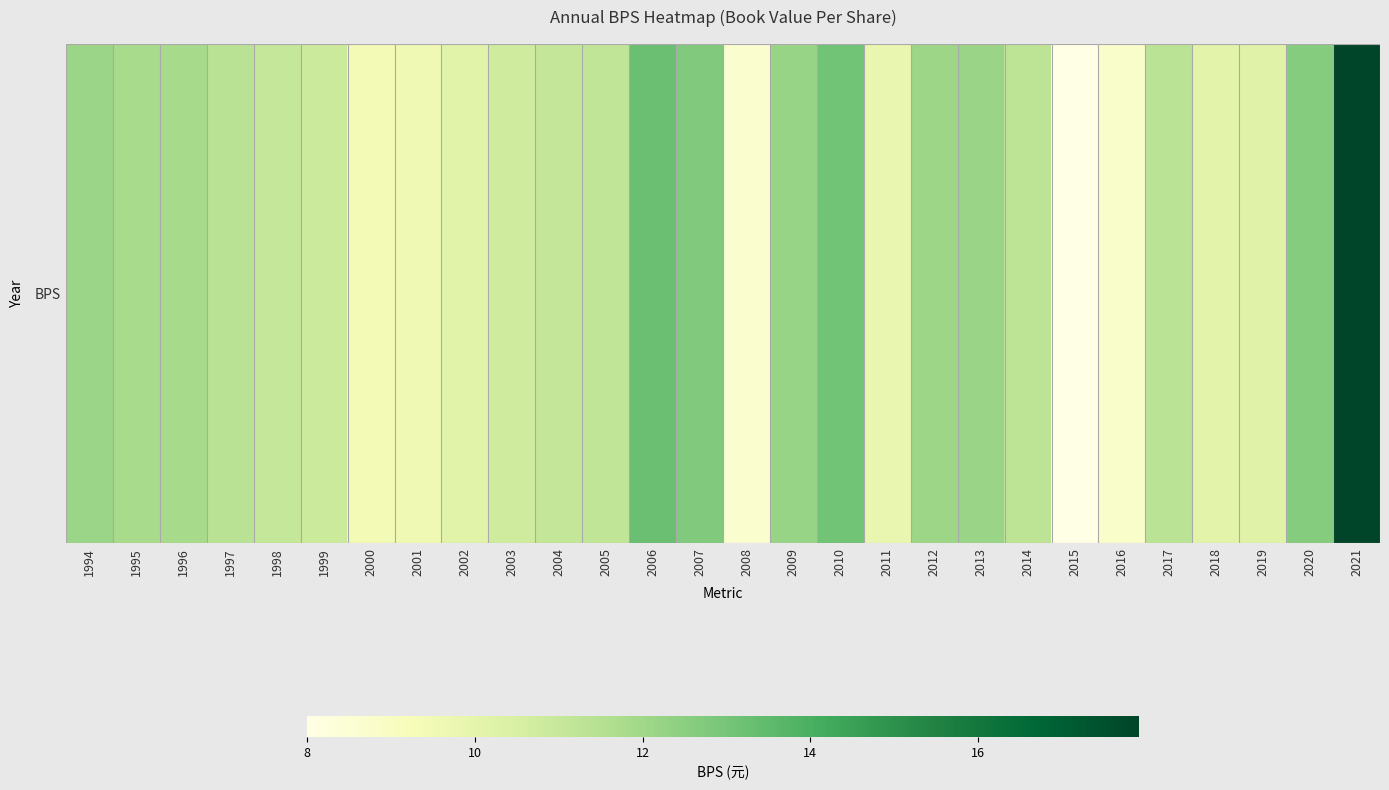

Reading left to right, transcribe all the data shown in this chart.

1994=12.1	1995=11.8	1996=11.8	1997=11.4	1998=11.0	1999=10.8	2000=9.4	2001=9.5	2002=10.2	2003=10.8	2004=11.1	2005=11.2	2006=13.2	2007=12.7	2008=8.7	2009=12.2	2010=13.1	2011=9.8	2012=12.1	2013=12.2	2014=11.3	2015=8.0	2016=8.8	2017=11.3	2018=10.1	2019=10.2	2020=12.7	2021=17.9